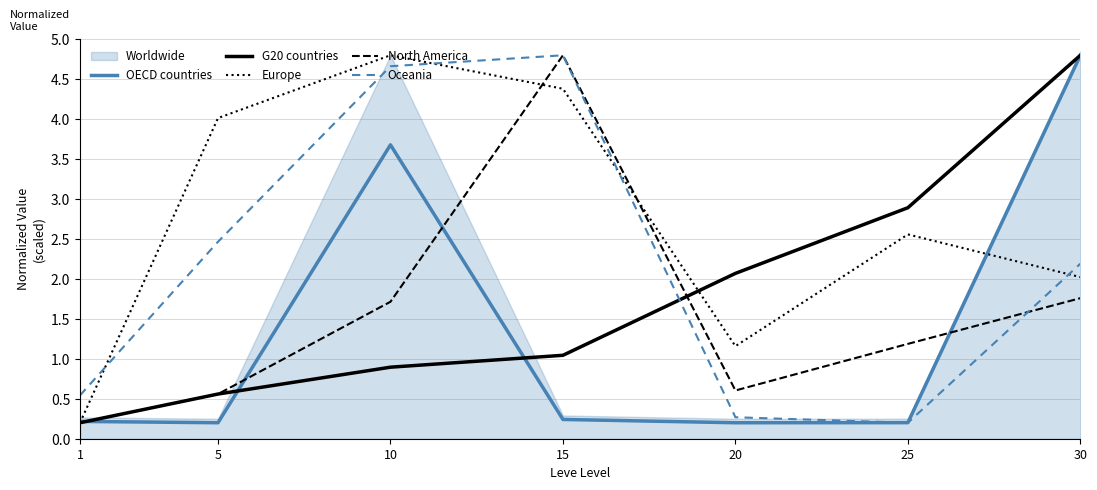

Is it true that Oceania equals 0.5 at 1?

True